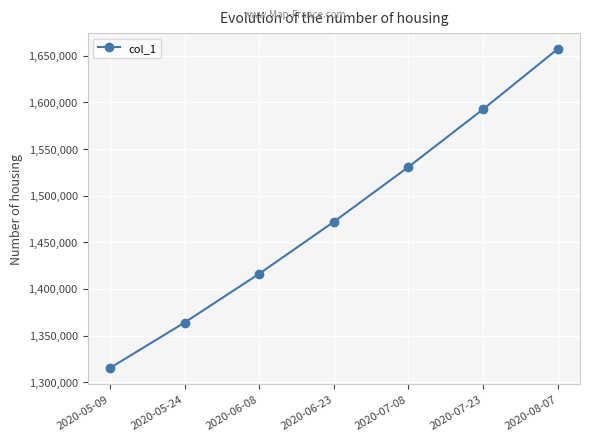

Reading left to right, extract all data points from this chart.

1315099.0	1363857.9	1416195.4	1471894.0	1530759.4	1592604.1	1657240.6